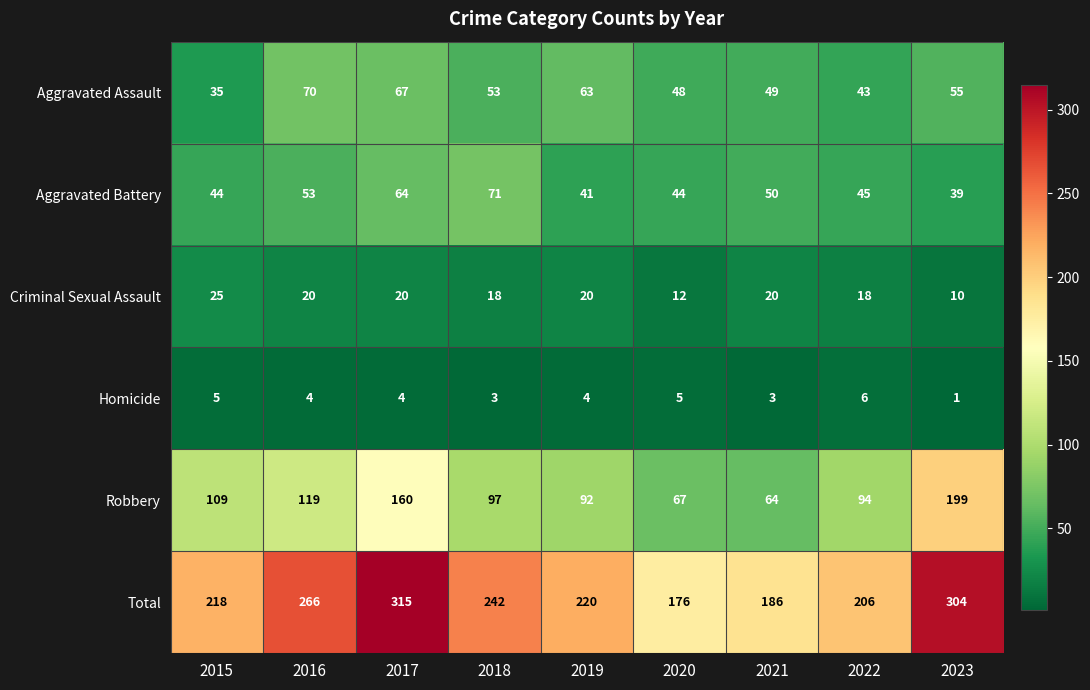

Count the number of categories in the chart.

9